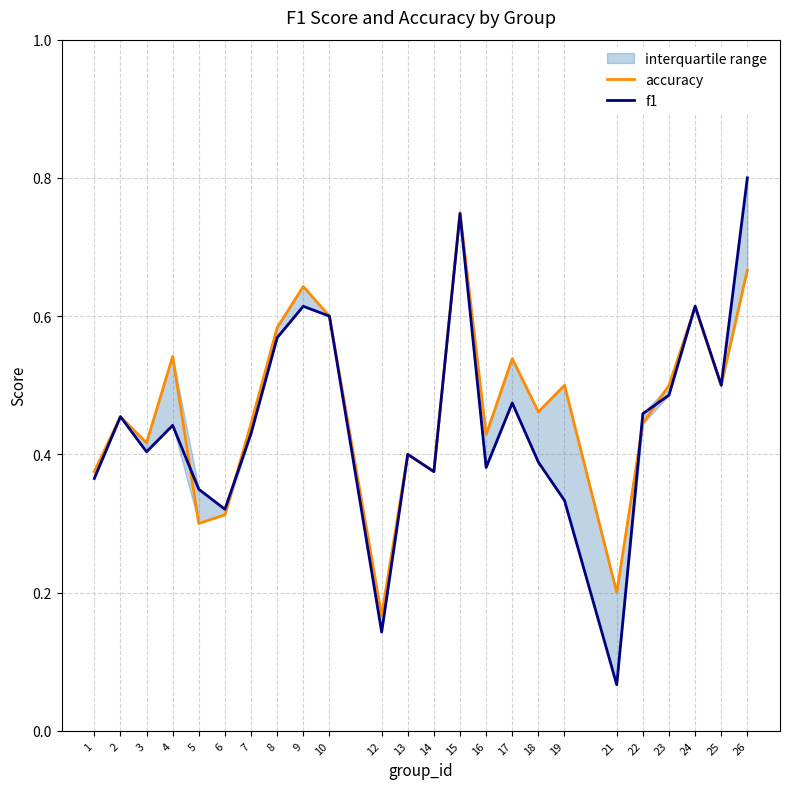

What is the sum of all f1 values?

10.7